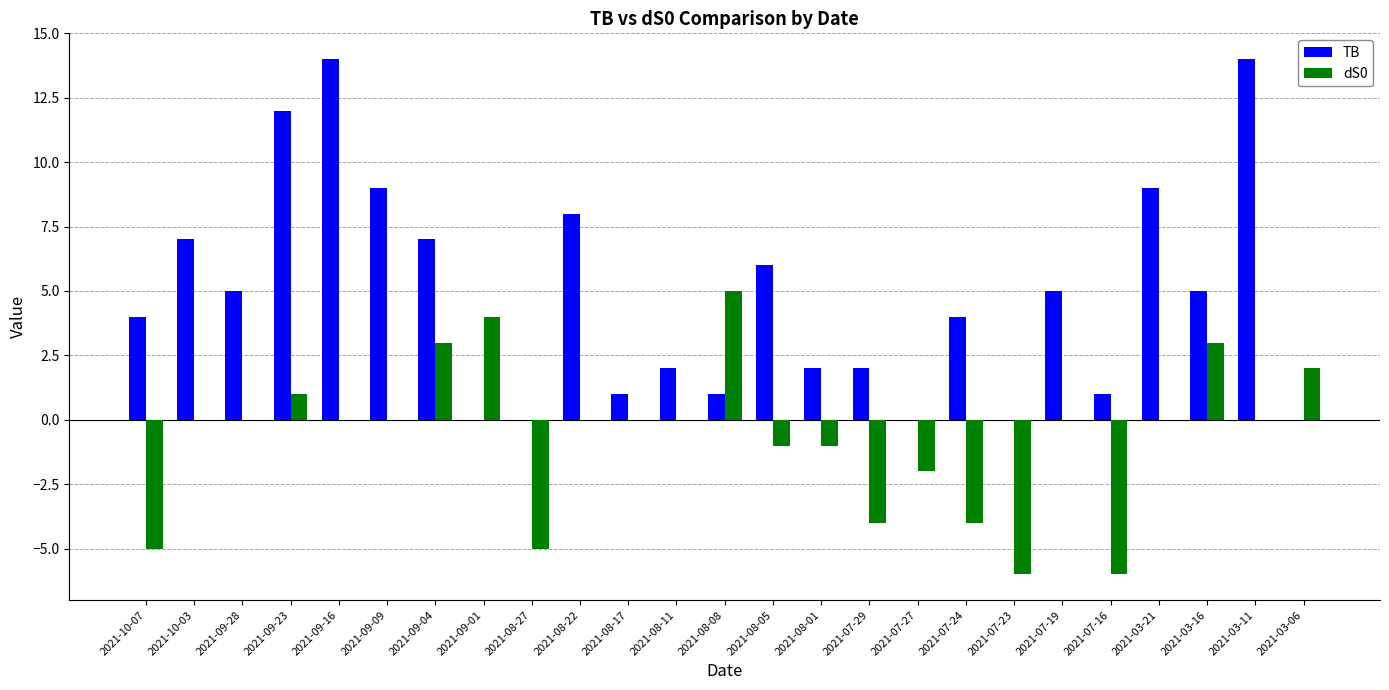

What is the sum of all TB values?

118